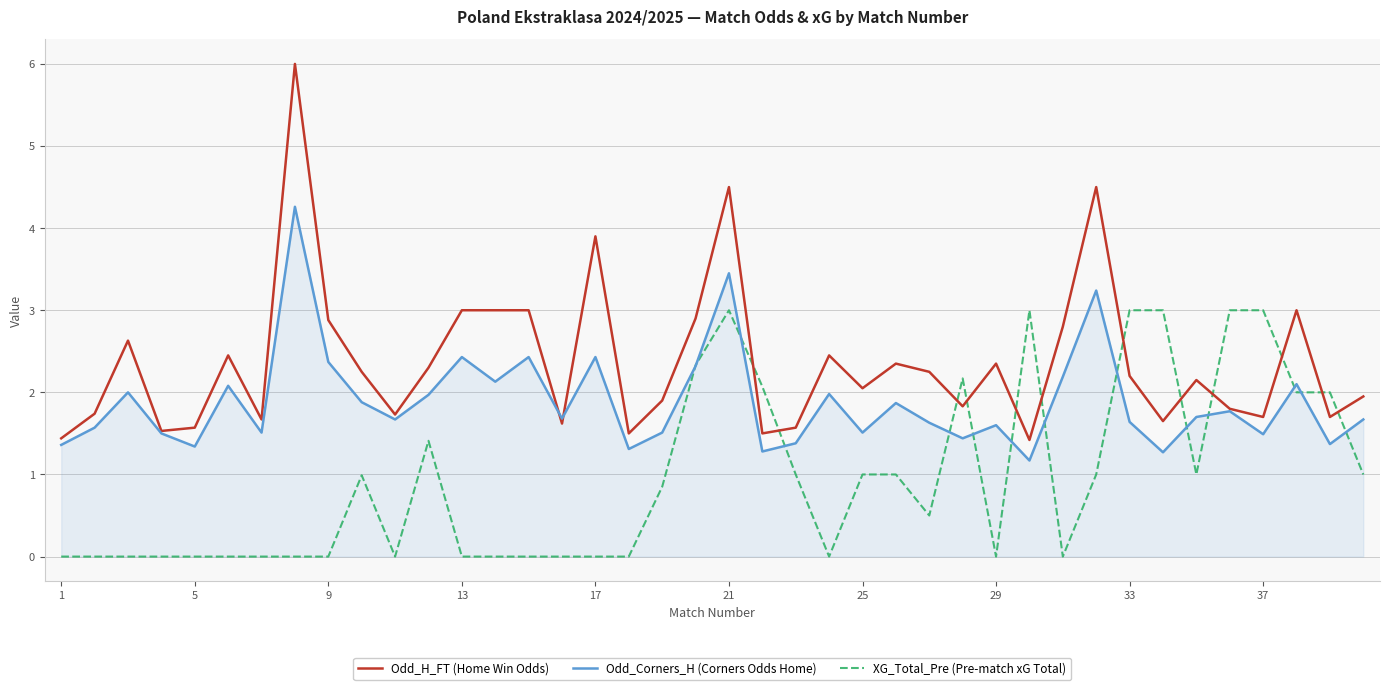

Does the chart have visible grid lines?

Yes